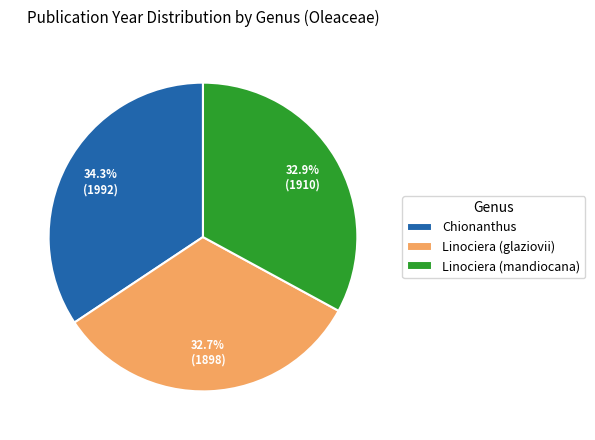

How many slices are in this pie chart?

3